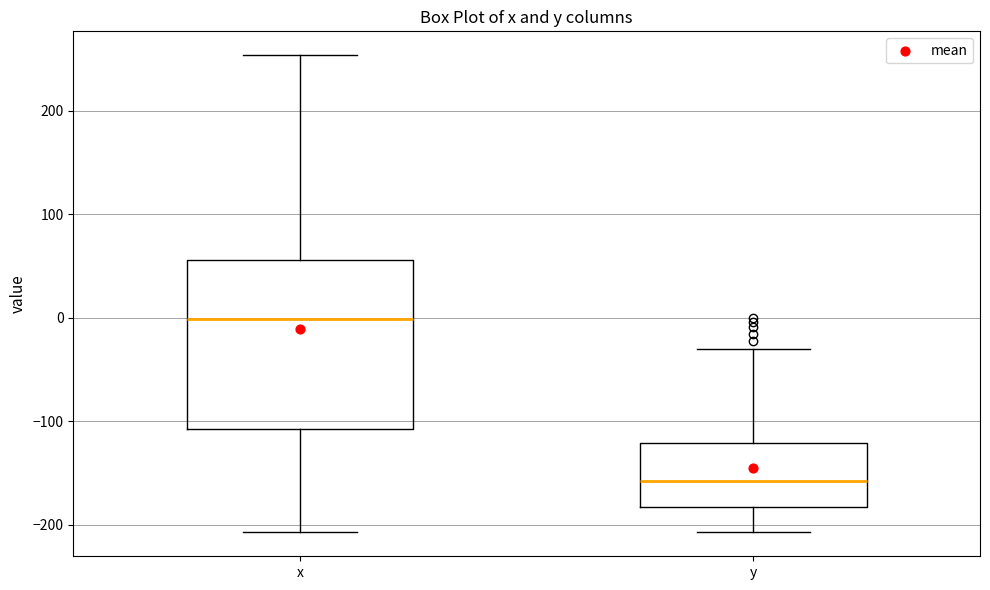

Reading left to right, read every box against the y-axis: the position of its median line, the range the box covers, and the ends of its whiskers. The values are not printed on the chart, so give them approximately, as read against the axis.

x: median 0, box -110 to 60, whiskers -210 to 250
y: median -160, box -180 to -120, whiskers -210 to -30